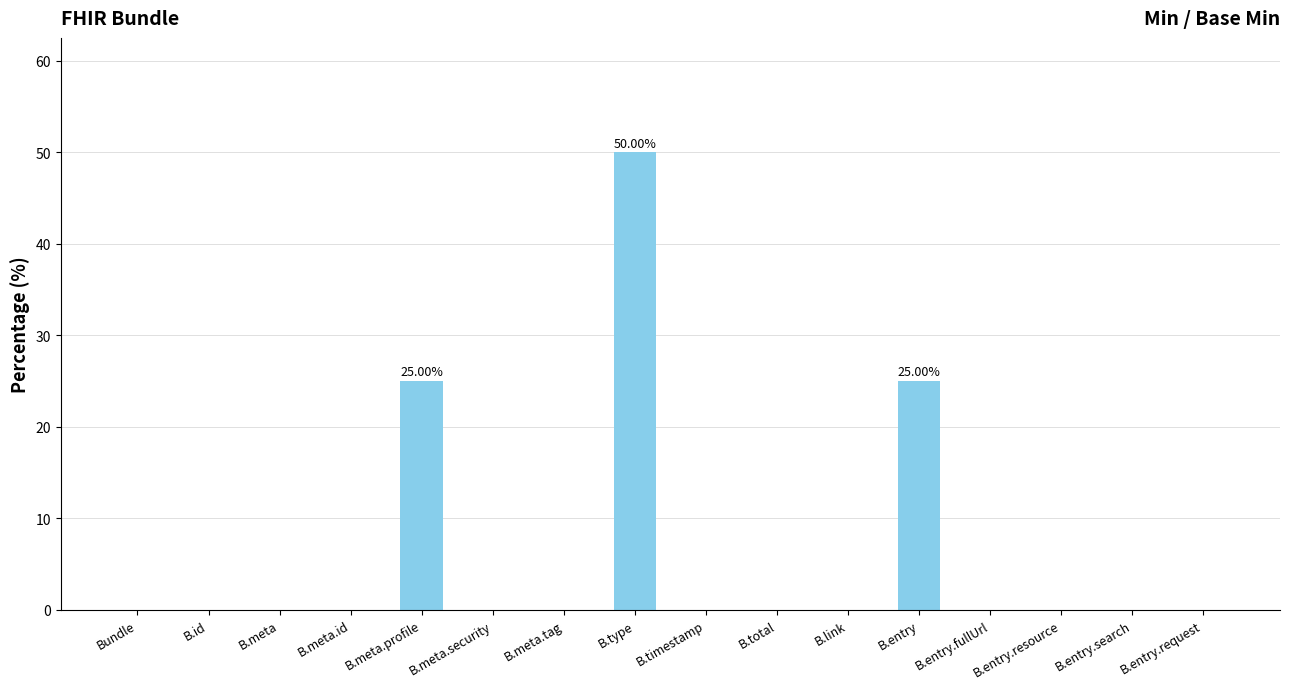

Between B.meta.security and B.meta.profile, which is larger?

B.meta.profile